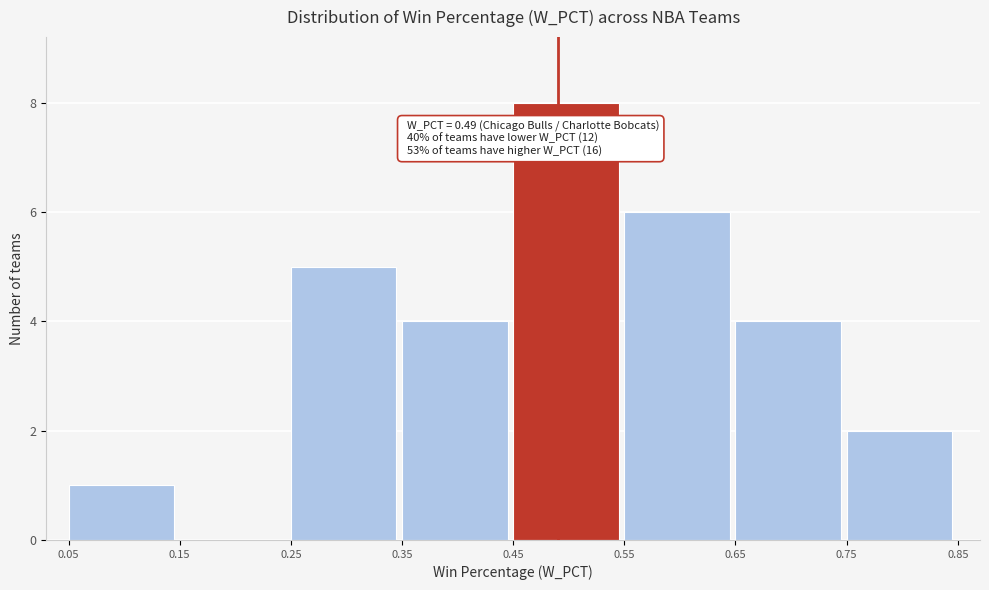

Over which range of the x-axis is the bar tallest?

0.45 to 0.55